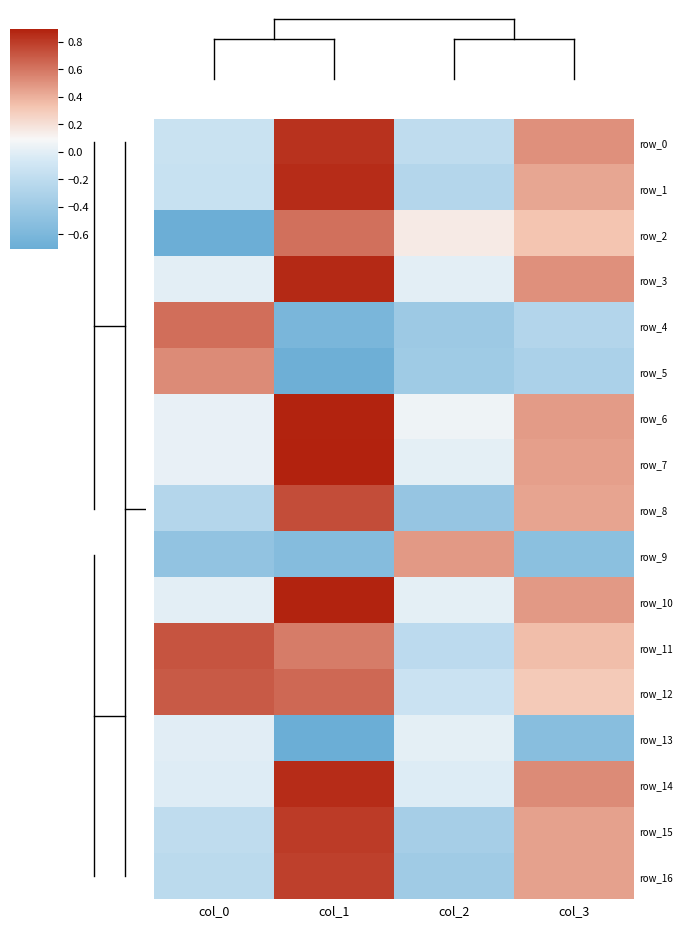

Reading left to right, extract all data points from this chart.

row_0: -0.1	0.8	-0.2	0.5
row_1: -0.1	0.9	-0.3	0.4
row_2: -0.7	0.6	0.2	0.3
row_3: -0.0	0.9	0.0	0.5
row_4: 0.6	-0.6	-0.4	-0.3
row_5: 0.5	-0.7	-0.4	-0.3
row_6: 0.0	0.9	0.0	0.5
row_7: 0.0	0.9	0.0	0.5
row_8: -0.3	0.7	-0.4	0.4
row_9: -0.5	-0.5	0.5	-0.5
row_10: -0.0	0.9	0.0	0.5
row_11: 0.7	0.6	-0.2	0.4
row_12: 0.7	0.6	-0.1	0.3
row_13: -0.0	-0.8	0.0	-0.5
row_14: -0.0	0.9	-0.0	0.5
row_15: -0.2	0.8	-0.3	0.4
row_16: -0.2	0.8	-0.4	0.4